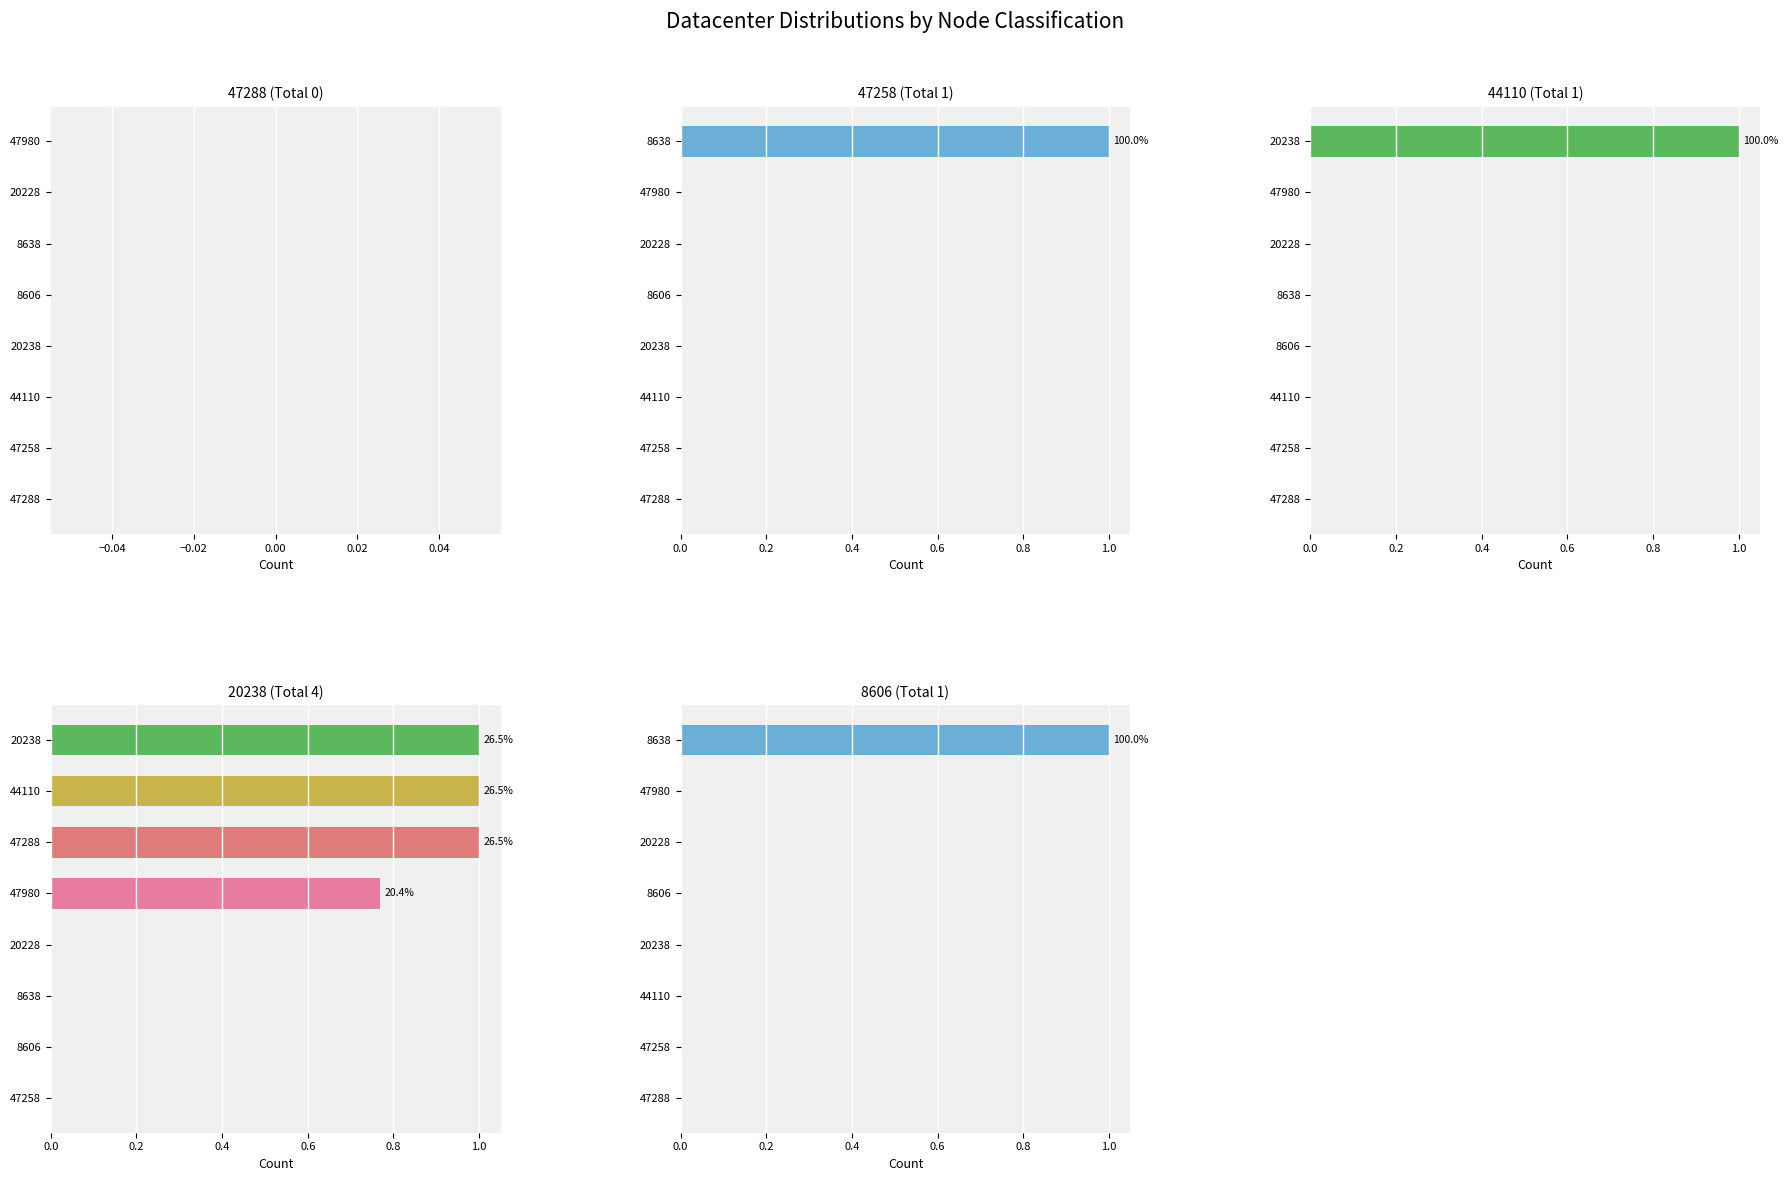

Which category has the highest value in the 20238 series?

47288